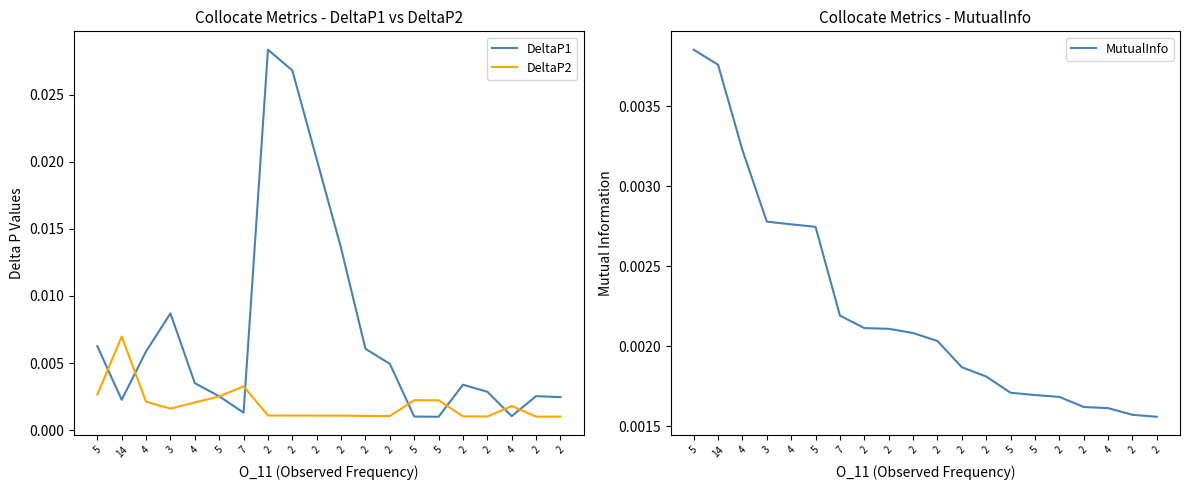

How many categories are shown in the chart?

20